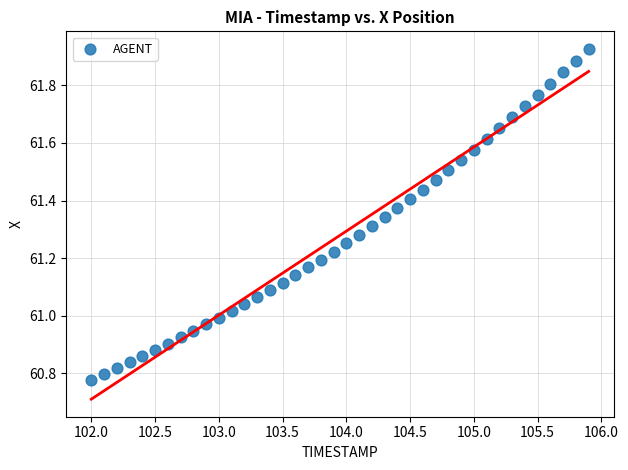

What is the range of Y values (max minus min)?

1.1